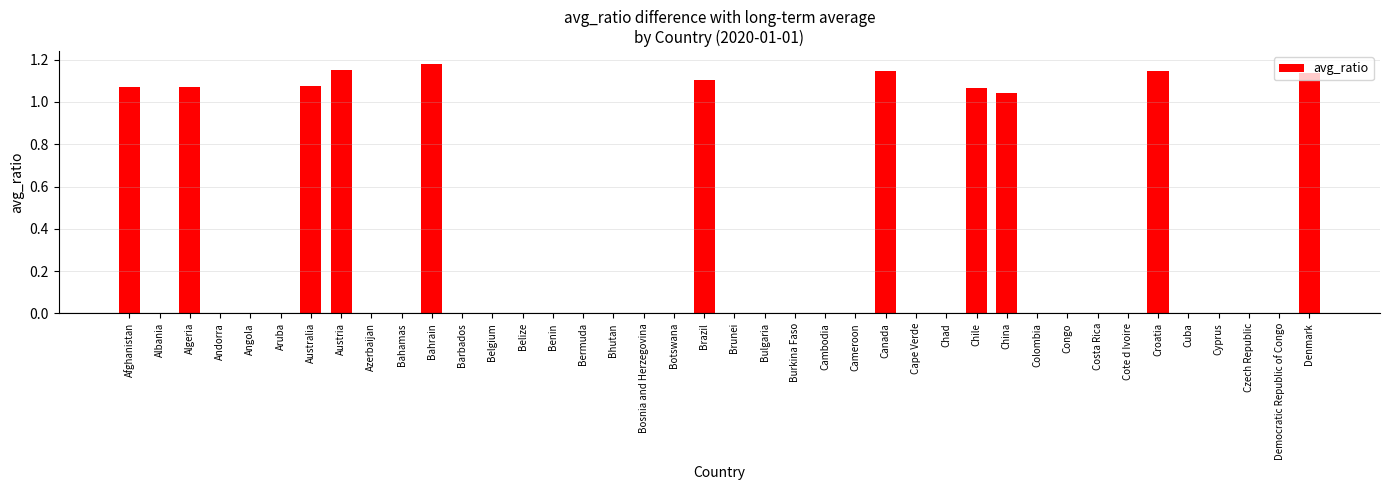

Between Bahrain and Andorra, which is larger?

Bahrain